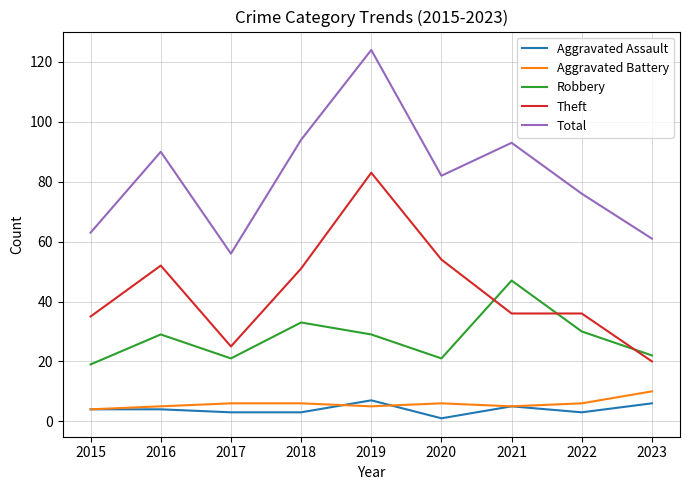

Which category has the highest value across all series?

2019